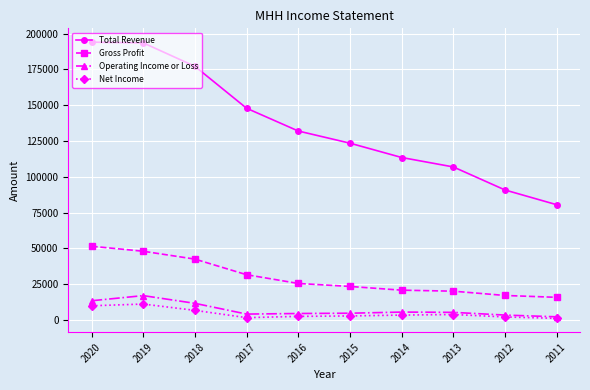

Count the number of categories in the chart.

10